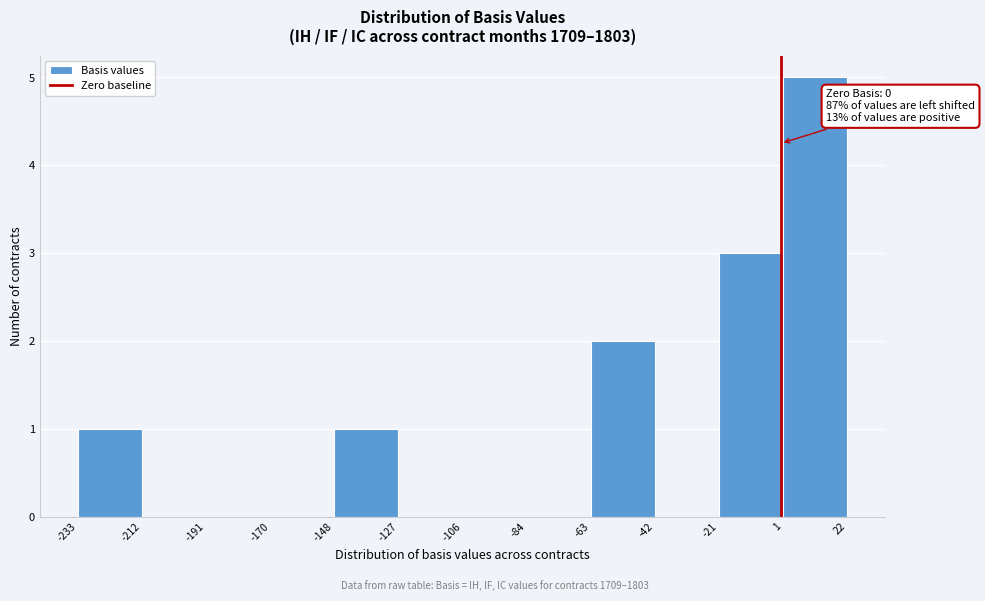

Over which range of the x-axis is the bar tallest?

1 to 22